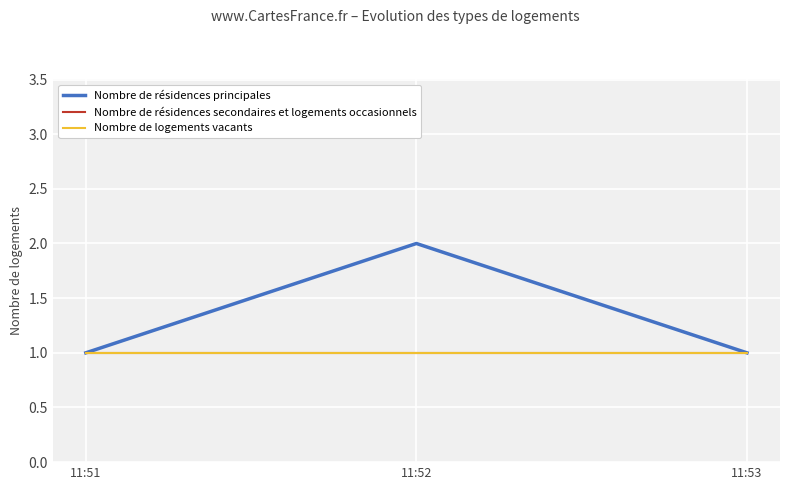

True or false: Nombre de résidences secondaires et logements occasionnels has a value of 1 at 11:53.

True